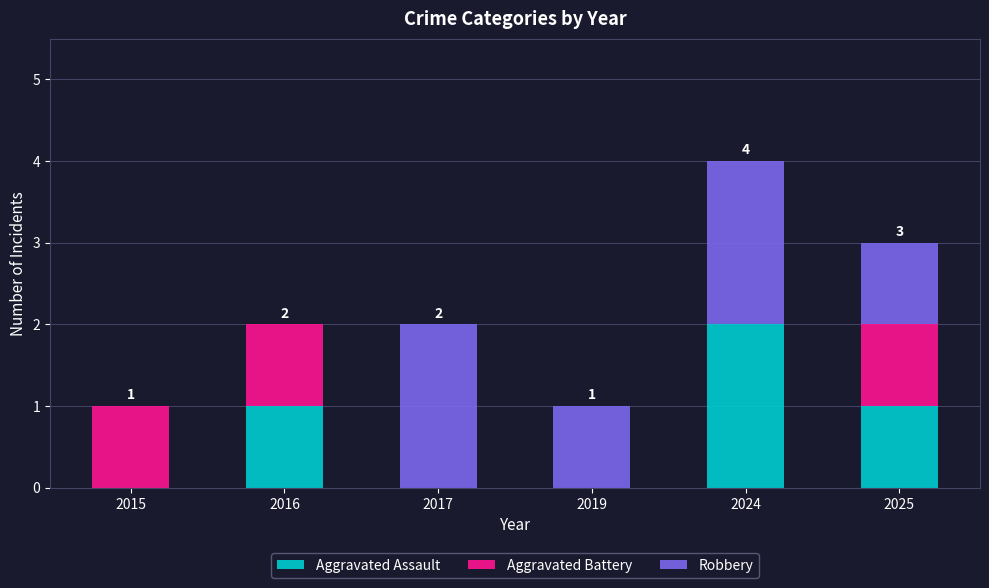

The value of Aggravated Assault at 2015 is -1. True or false?

False